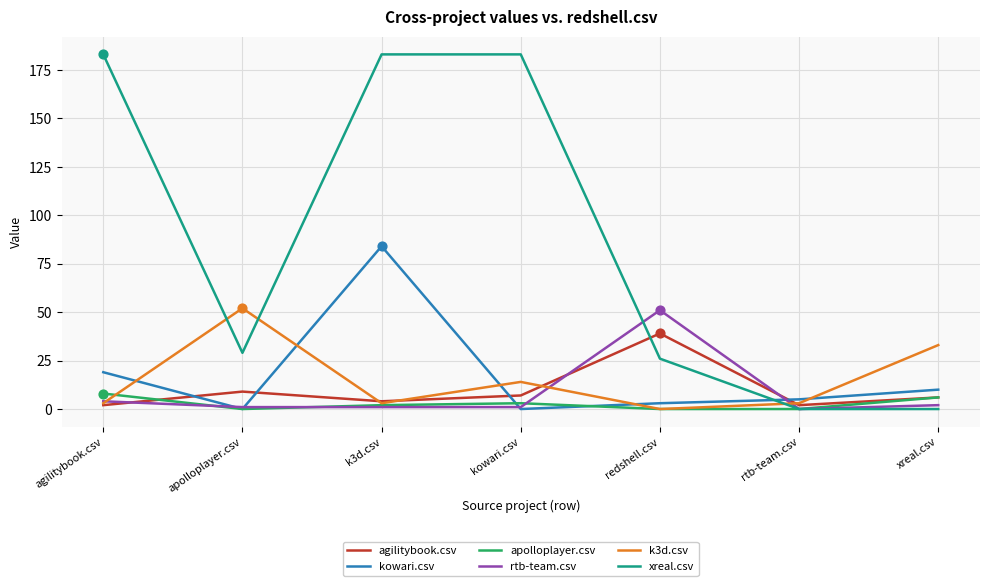

Which series has the largest range (max minus min)?

xreal.csv